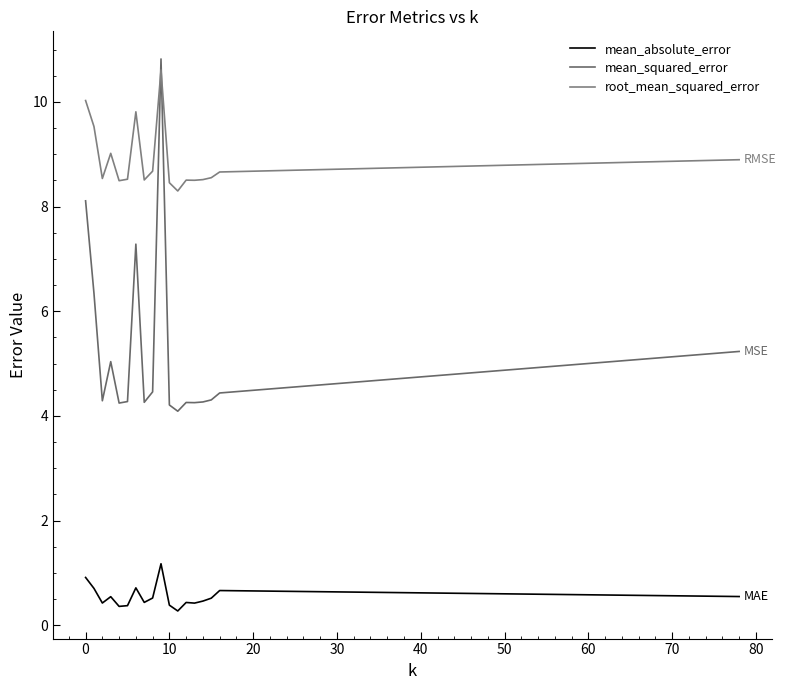

How many categories are shown in the chart?

18